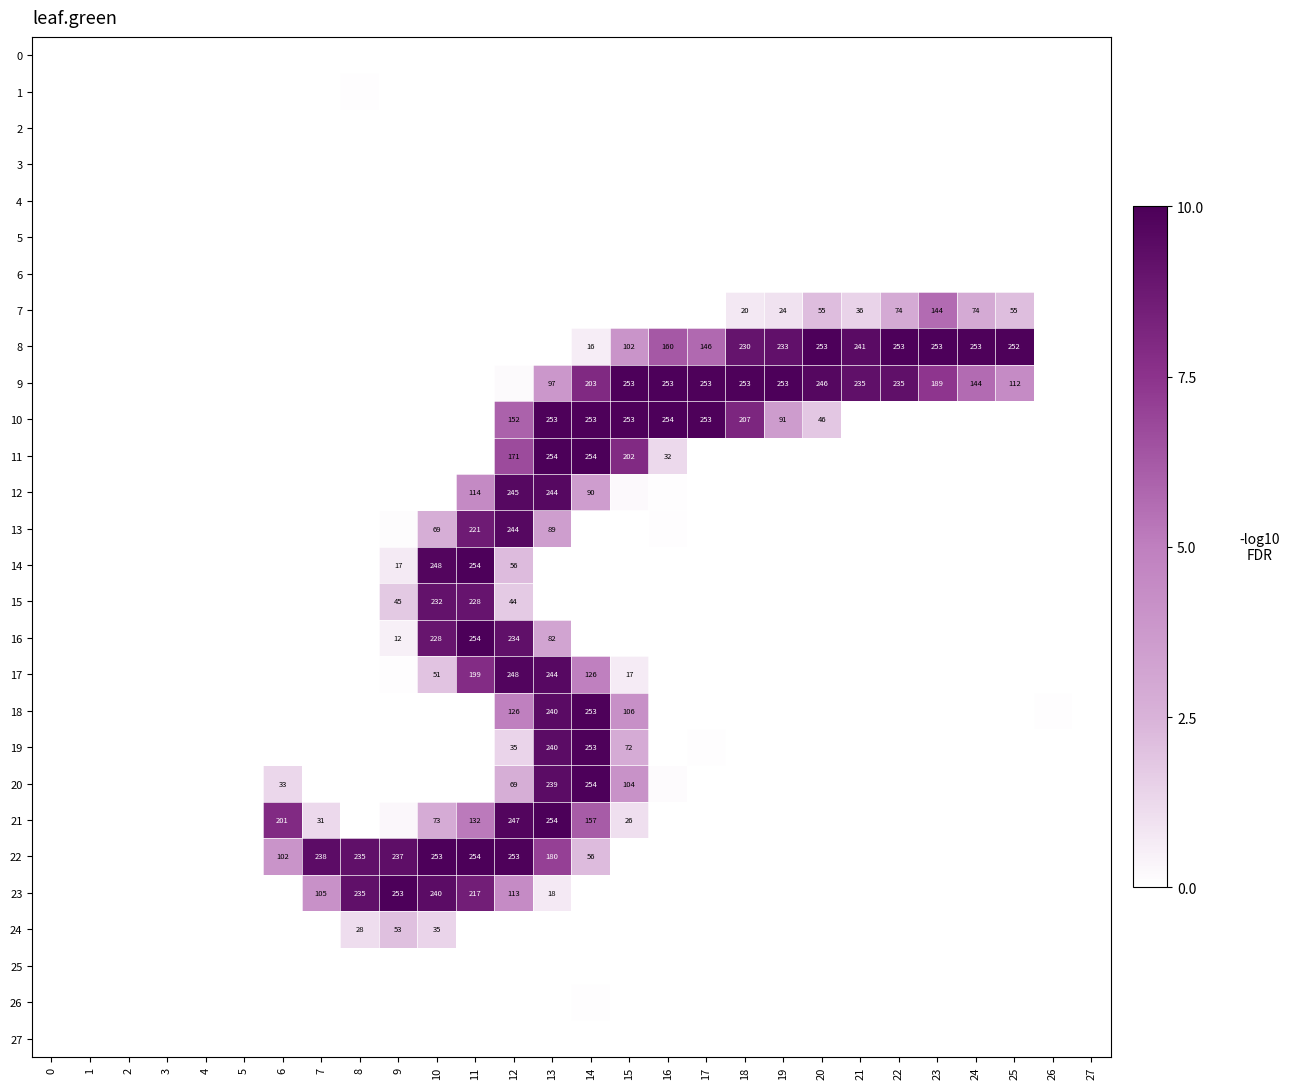

What value does the row_16 series have at 9?

12.0